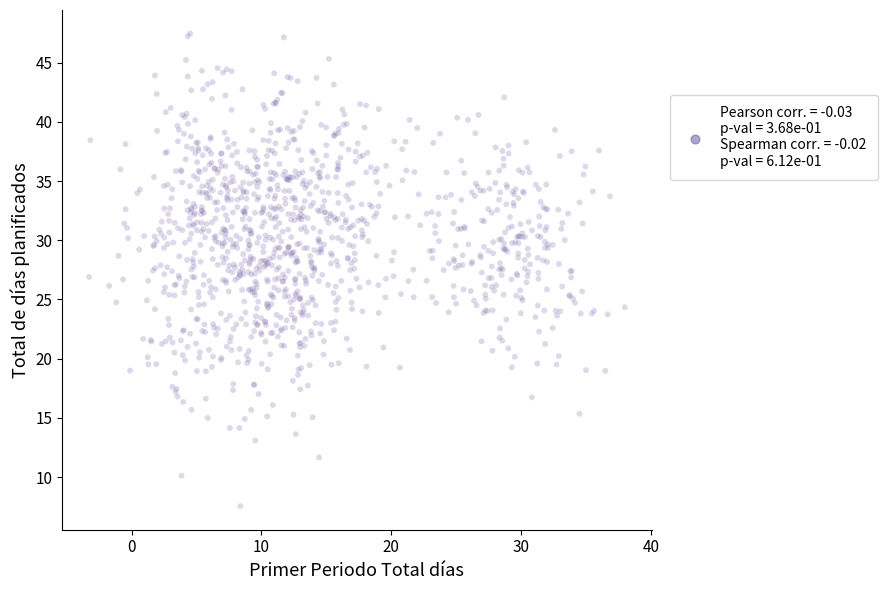

What is the range of Y values (max minus min)?

39.9